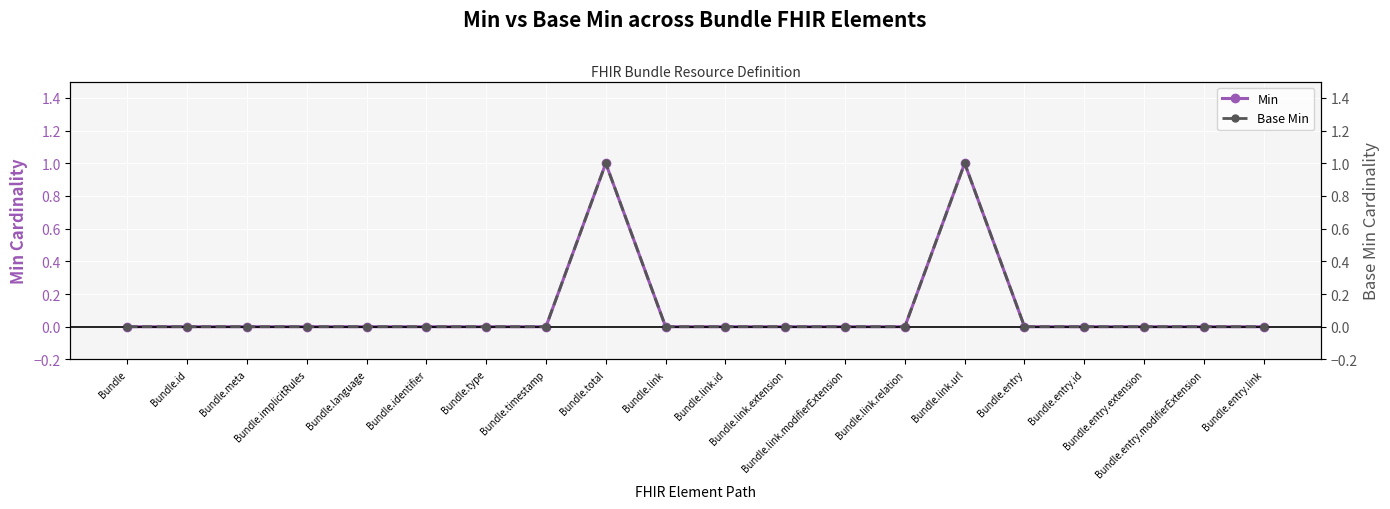

What is the label of the 6th point from the right?

Bundle.link.url